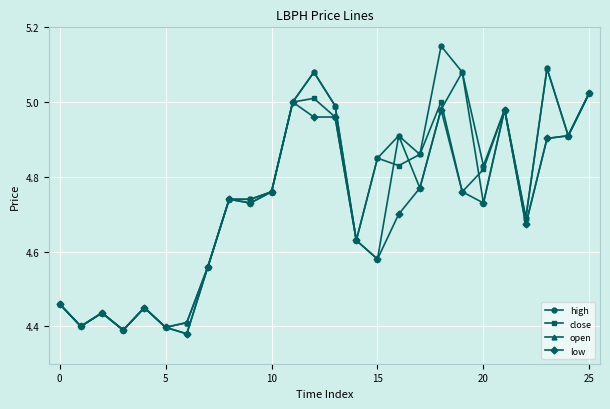

At how many categories does at least one series exceed 4?

26